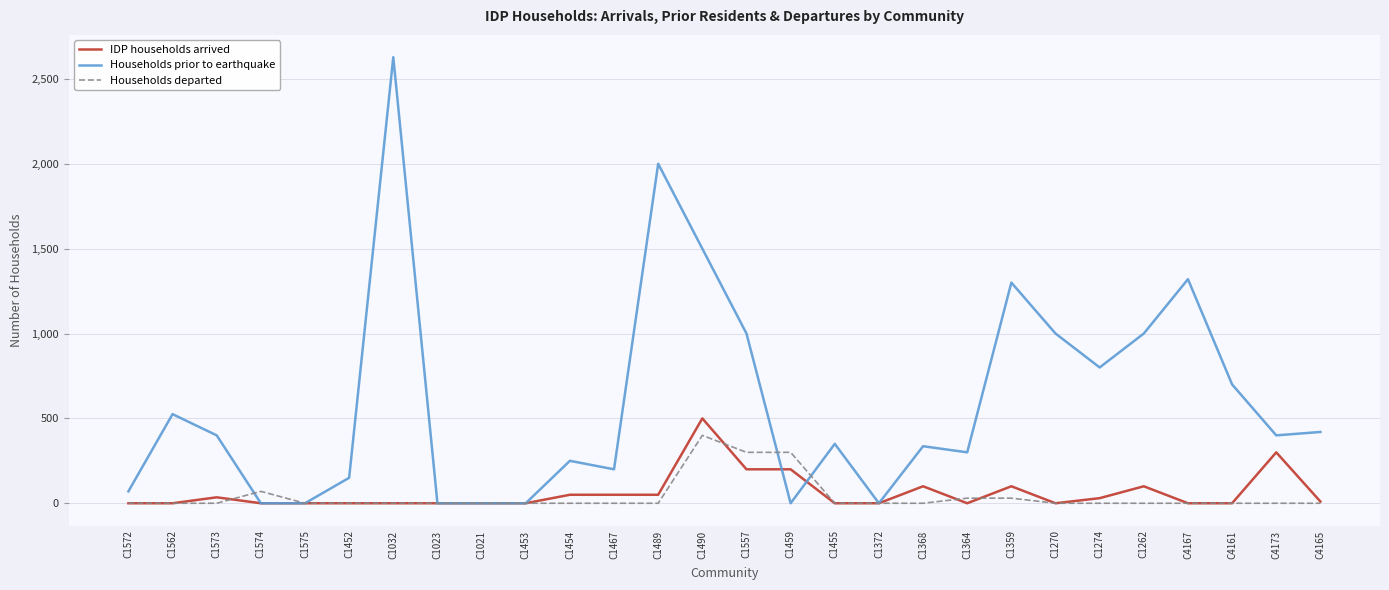

How many values in the Households prior to earthquake series are below 400?

14